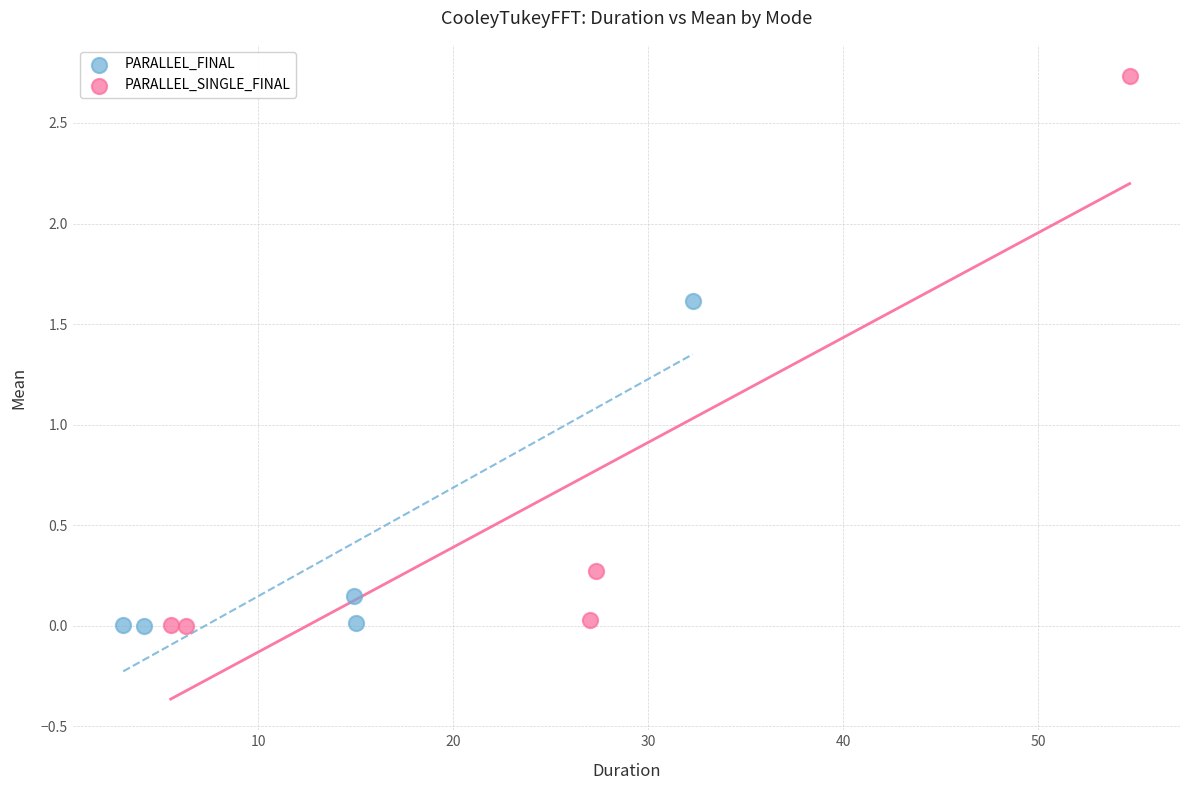

Which series has the largest Y range (max minus min)?

PARALLEL_SINGLE_FINAL